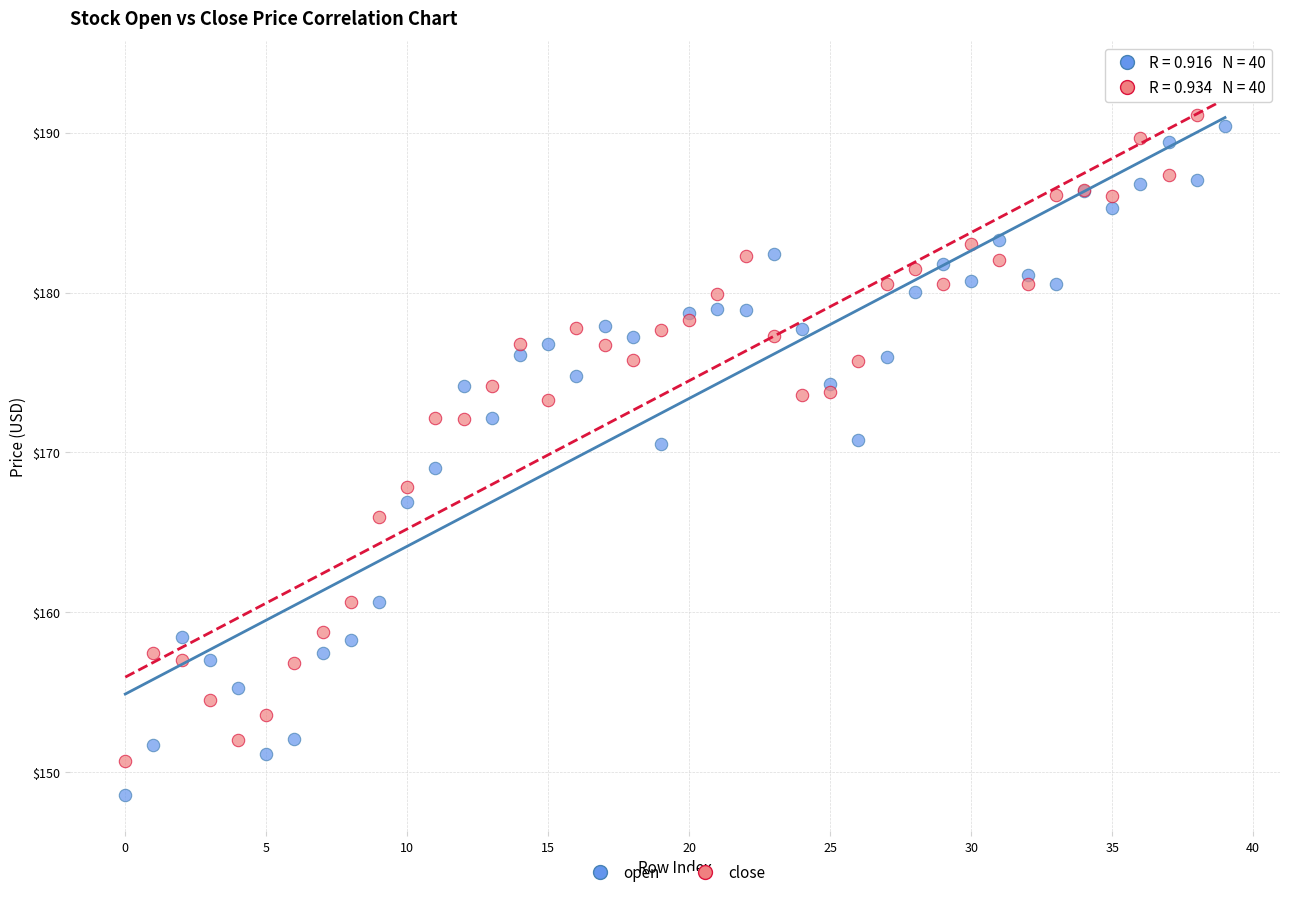

Which series reaches the minimum Y coordinate?

open